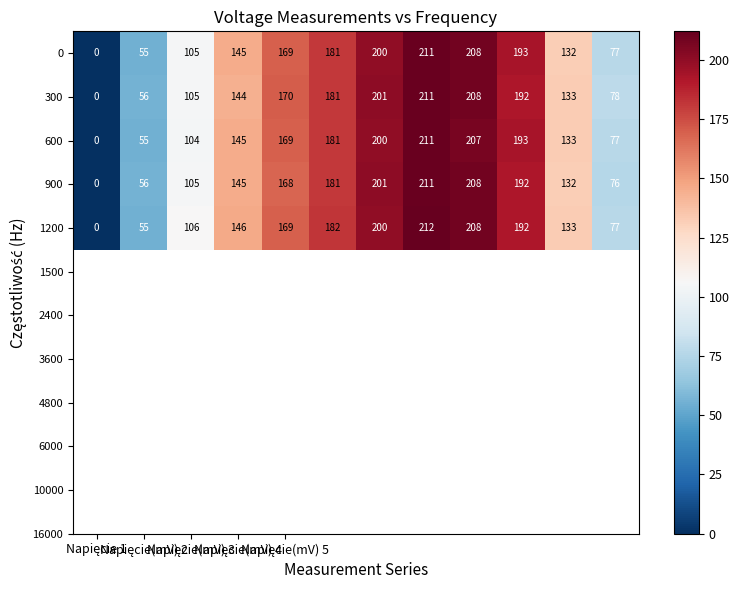

Which series has the largest total across all categories?

1200